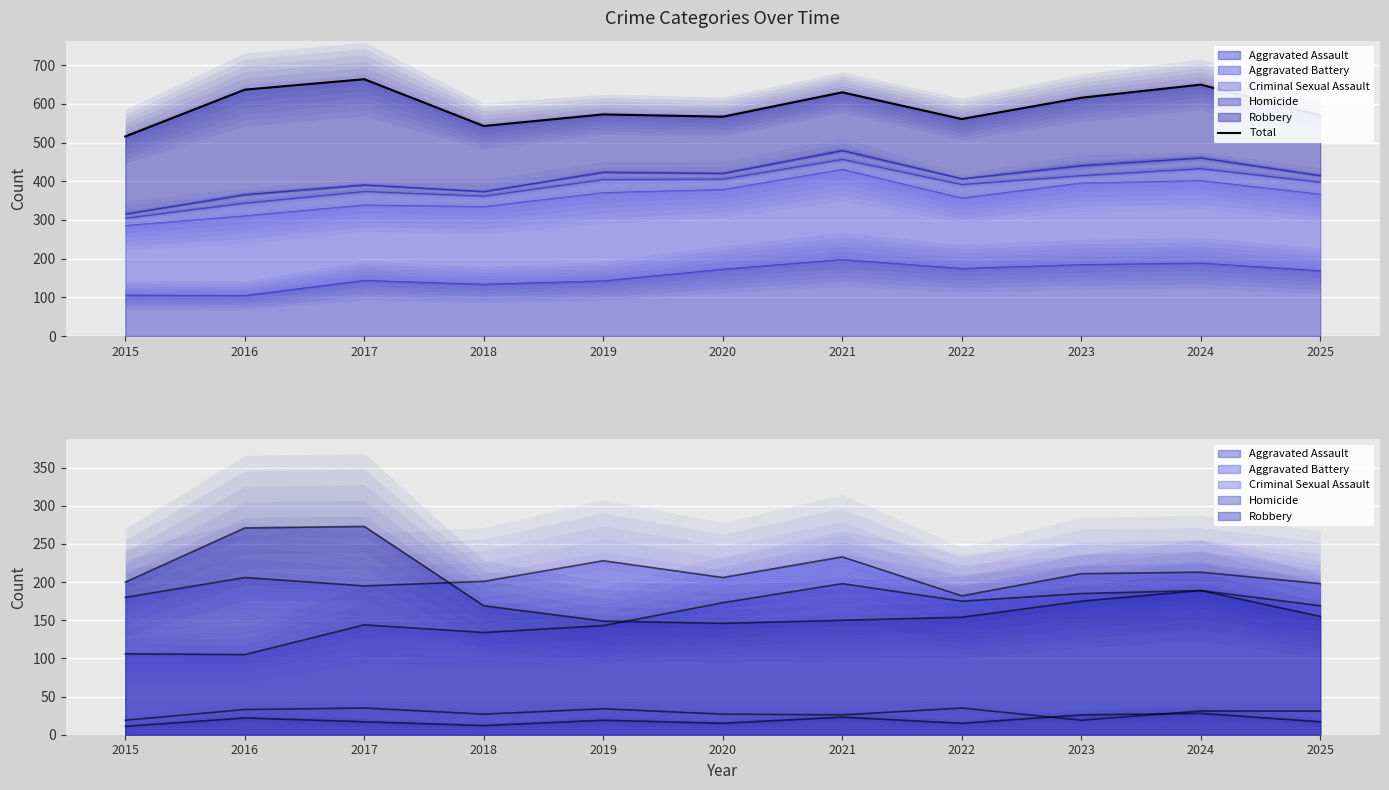

At which category does the data reach its first local peak?

2017